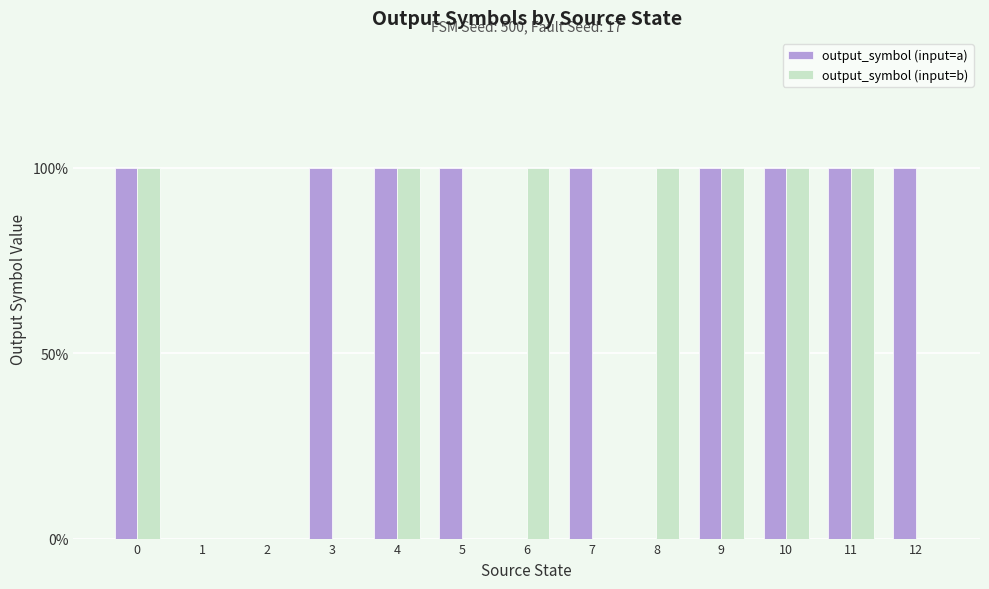

List the series in order of their overall mean, lowest first.

output_symbol (input=b), output_symbol (input=a)